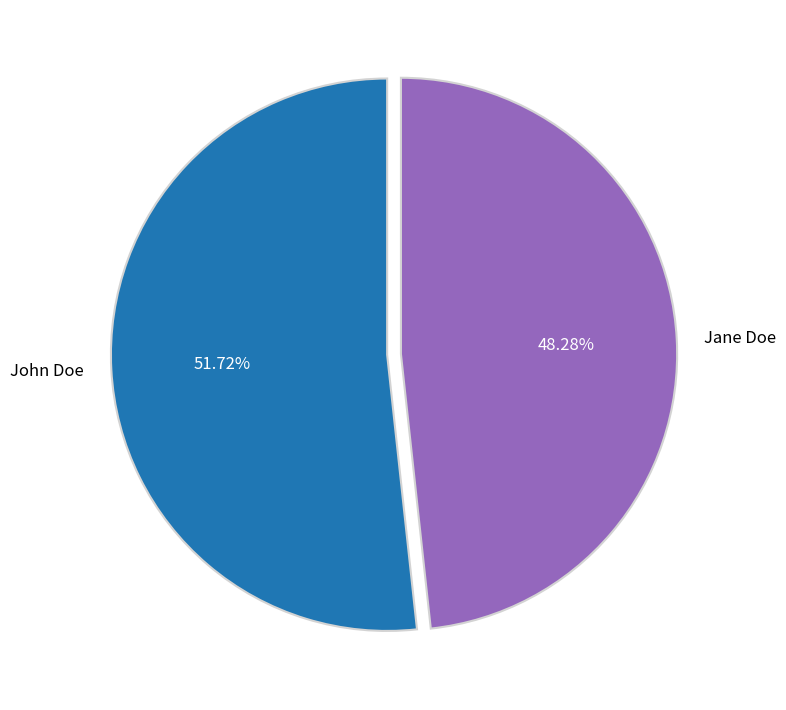

Combined, what portion of the pie is John Doe and Jane Doe?

100.0%